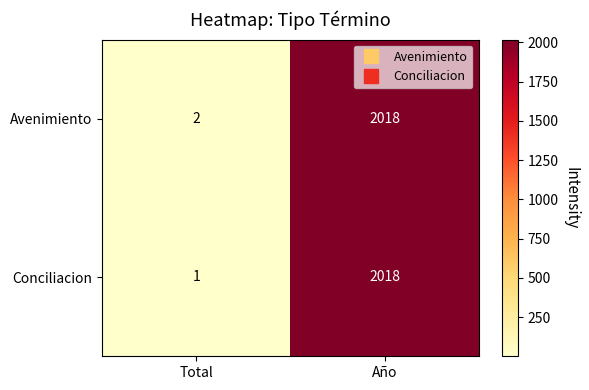

Rank the series at Total from highest to lowest value.

Avenimiento, Conciliacion